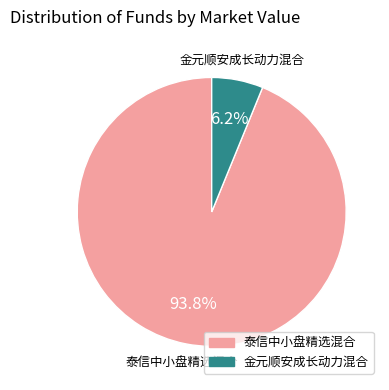

True or false: 泰信中小盘精选混合 accounts for 94% of the total.

True